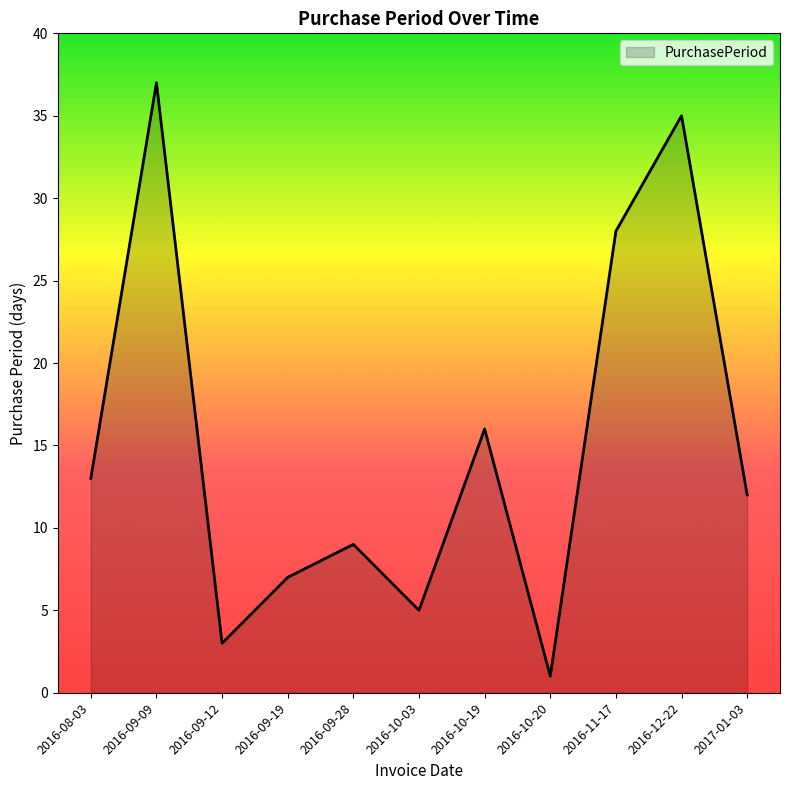

How many lines are shown in the chart?

1